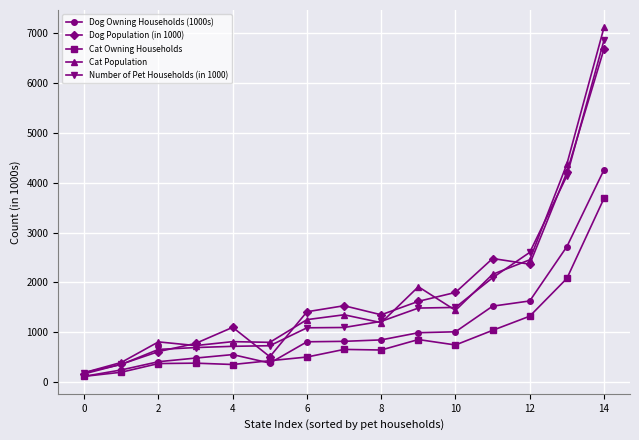

Which series has the widest spread of values?

Cat Population